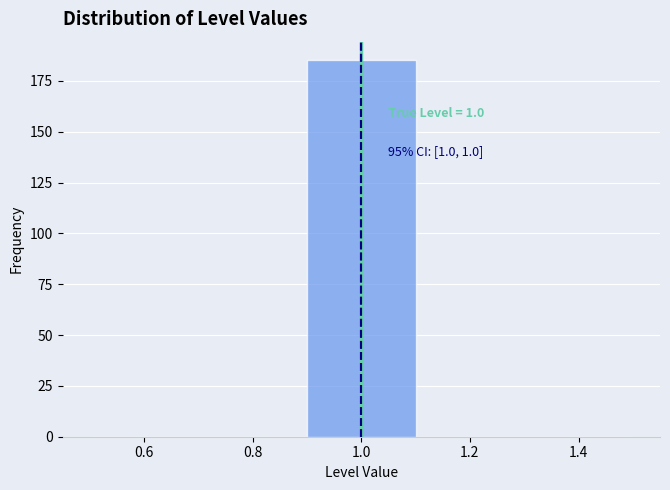

Which range on the x-axis has the tallest bar?

0.9 to 1.1